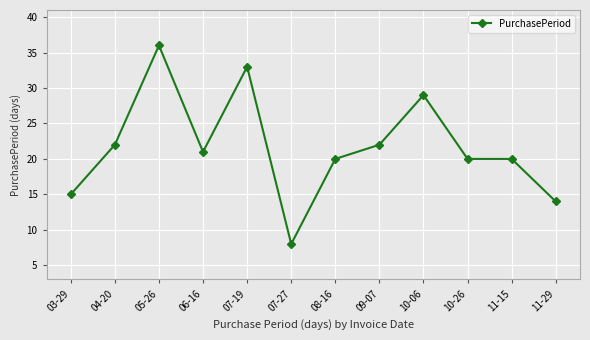

Count the number of data series in this chart.

1